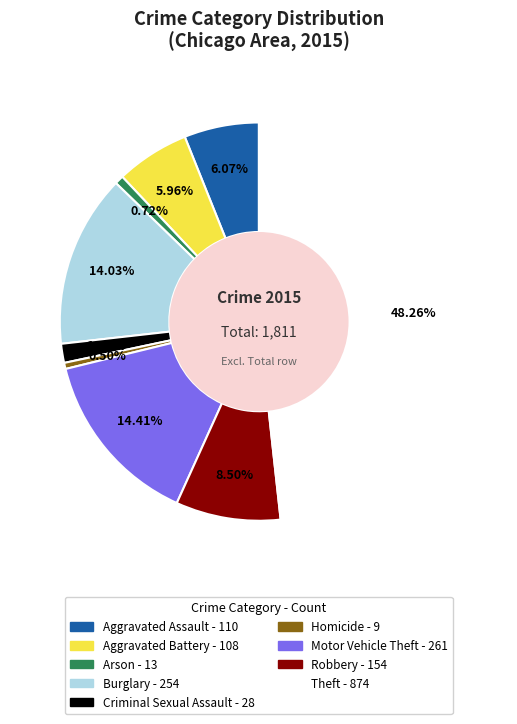

Which slice is the largest?

Theft